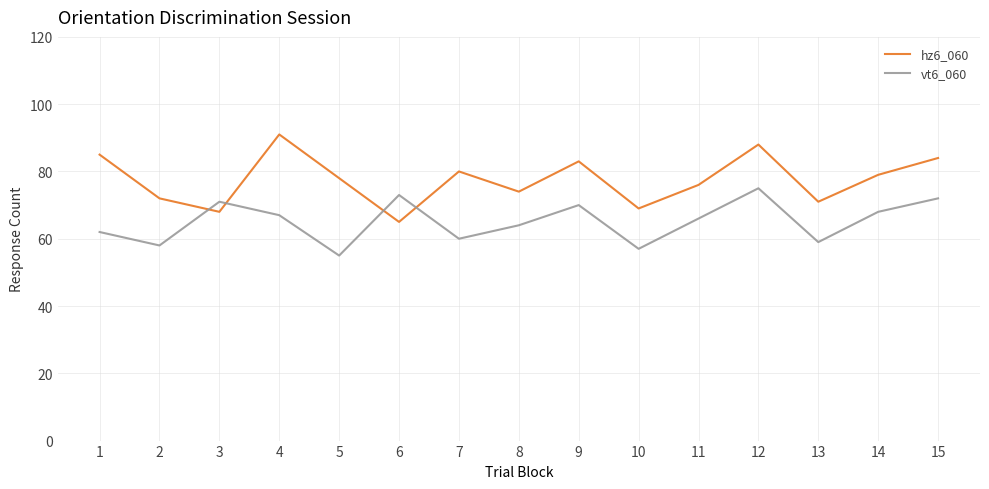

What is the lowest value of the hz6_060 series?

65